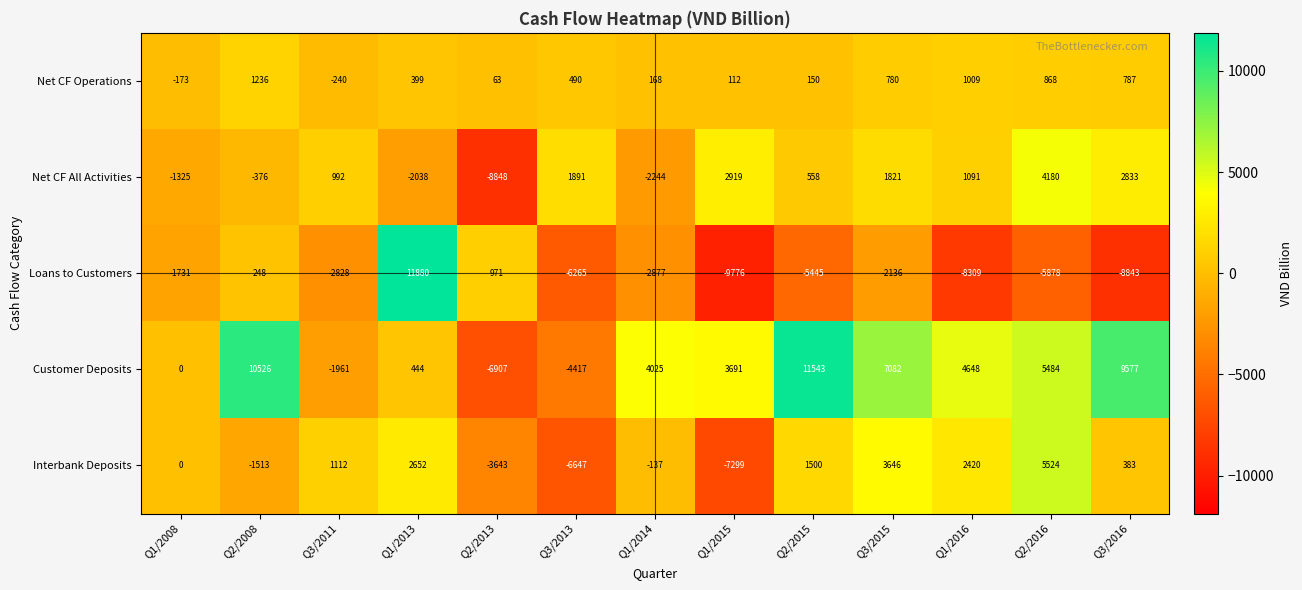

What value does the Net CF Operations series have at Q1/2008?

-173